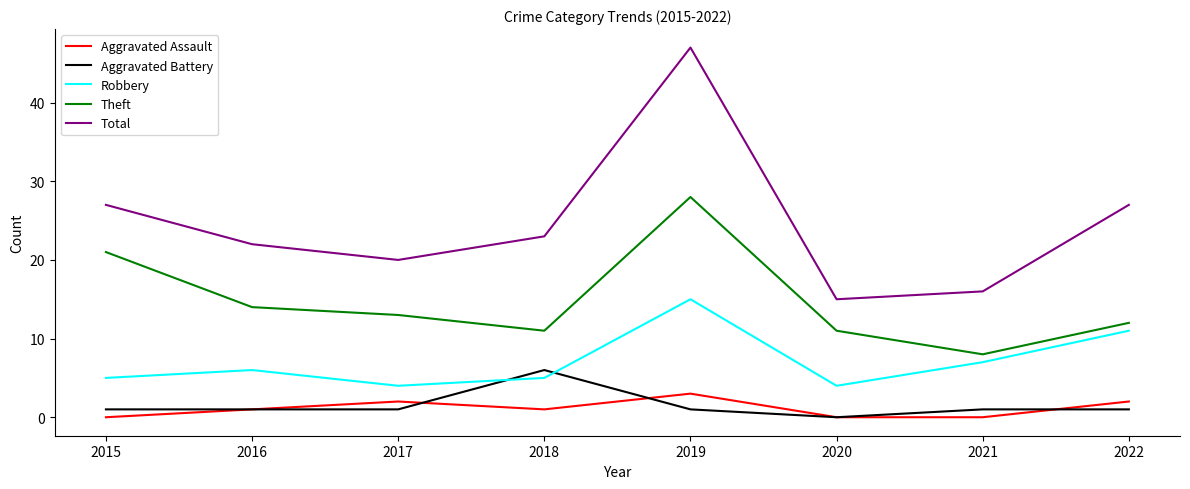

List the series in order of their peak value, lowest first.

Aggravated Assault, Aggravated Battery, Robbery, Theft, Total